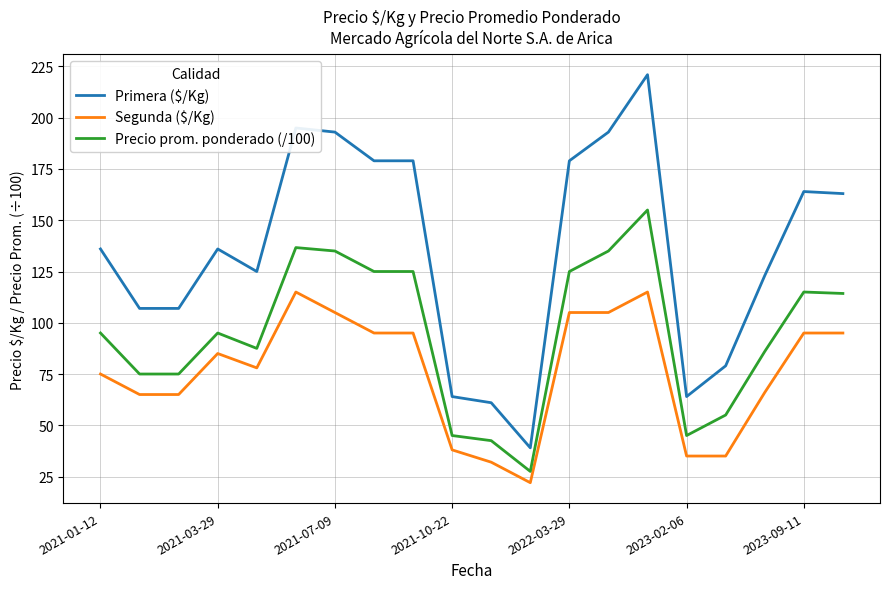

What is the minimum value shown in the chart?

22.0